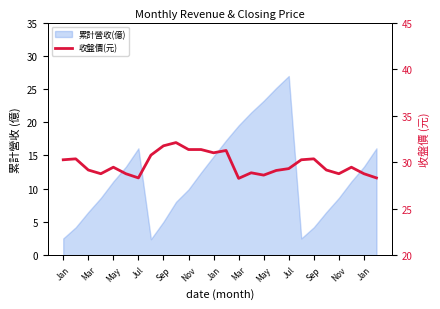

How many points are lower than both their immediate neighbors (excluding endpoints)?

6